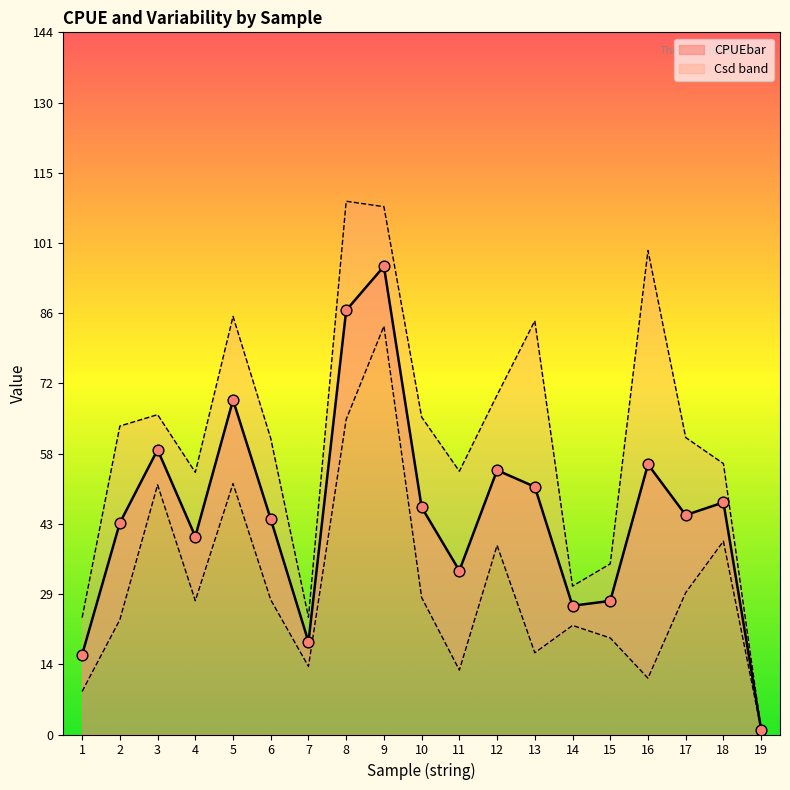

Between 9 and 18, which is larger?

9